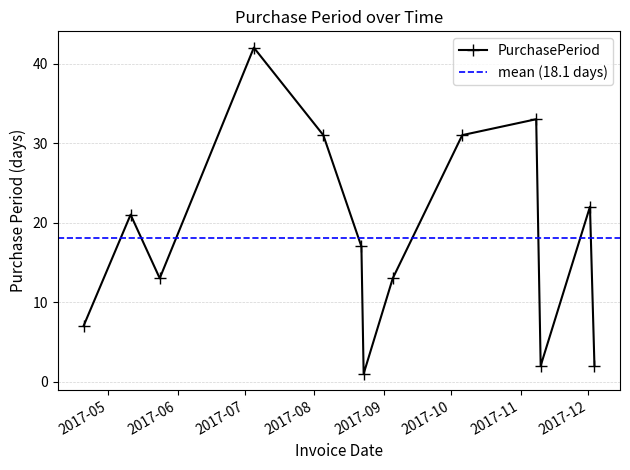

True or false: the data has more than 0 interior local peaks.

True